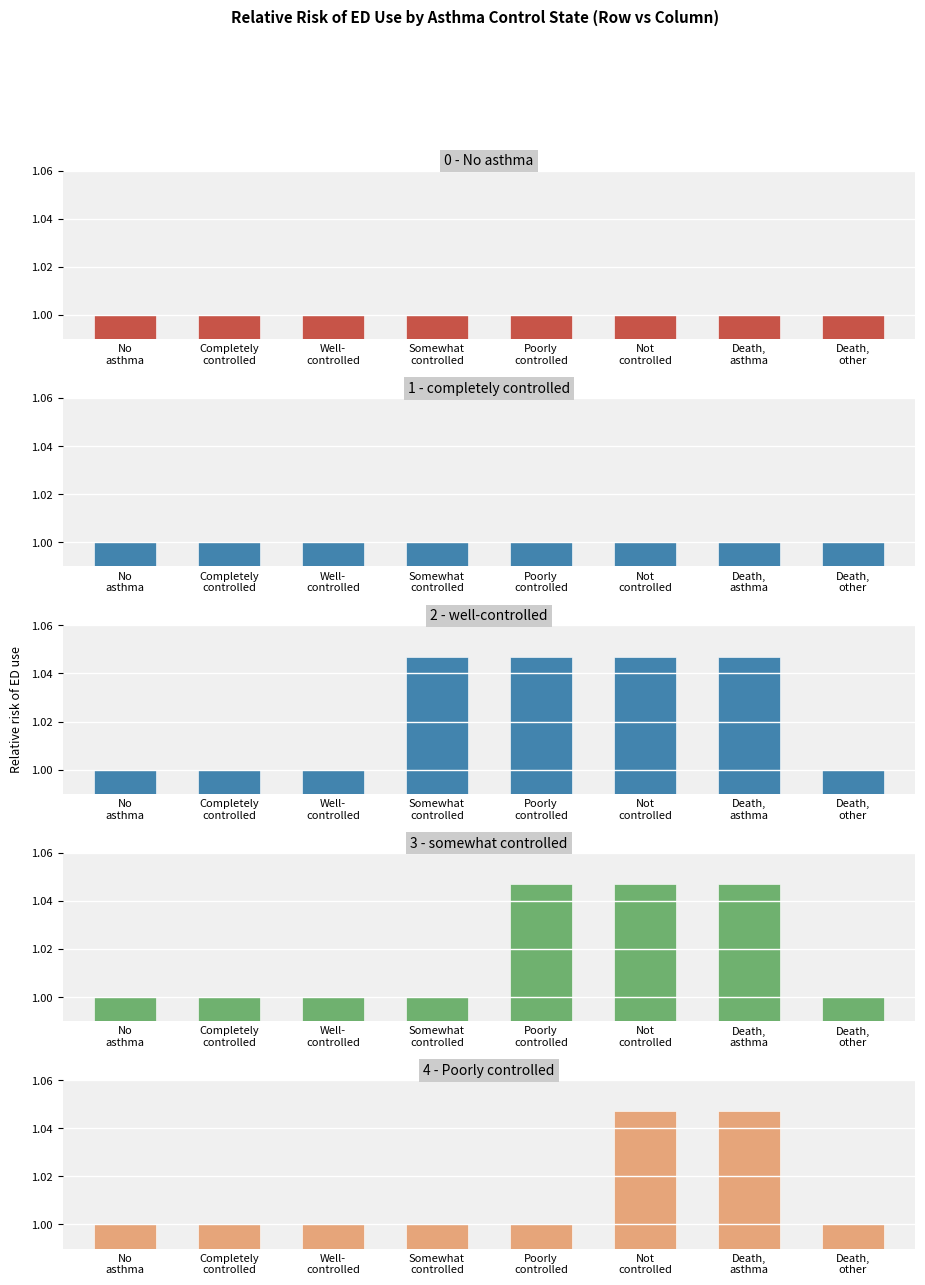

Reading right to left, list all the values displayed in this chart.

0 - No asthma: Death,
other=1.0	Death,
asthma=1.0	Not
controlled=1.0	Poorly
controlled=1.0	Somewhat
controlled=1.0	Well-
controlled=1.0	Completely
controlled=1.0	No
asthma=1.0
1 - completely controlled: Death,
other=1.0	Death,
asthma=1.0	Not
controlled=1.0	Poorly
controlled=1.0	Somewhat
controlled=1.0	Well-
controlled=1.0	Completely
controlled=1.0	No
asthma=1.0
2 - well-controlled: Death,
other=1.0	Death,
asthma=1.0	Not
controlled=1.0	Poorly
controlled=1.0	Somewhat
controlled=1.0	Well-
controlled=1.0	Completely
controlled=1.0	No
asthma=1.0
3 - somewhat controlled: Death,
other=1.0	Death,
asthma=1.0	Not
controlled=1.0	Poorly
controlled=1.0	Somewhat
controlled=1.0	Well-
controlled=1.0	Completely
controlled=1.0	No
asthma=1.0
4 - Poorly controlled: Death,
other=1.0	Death,
asthma=1.0	Not
controlled=1.0	Poorly
controlled=1.0	Somewhat
controlled=1.0	Well-
controlled=1.0	Completely
controlled=1.0	No
asthma=1.0